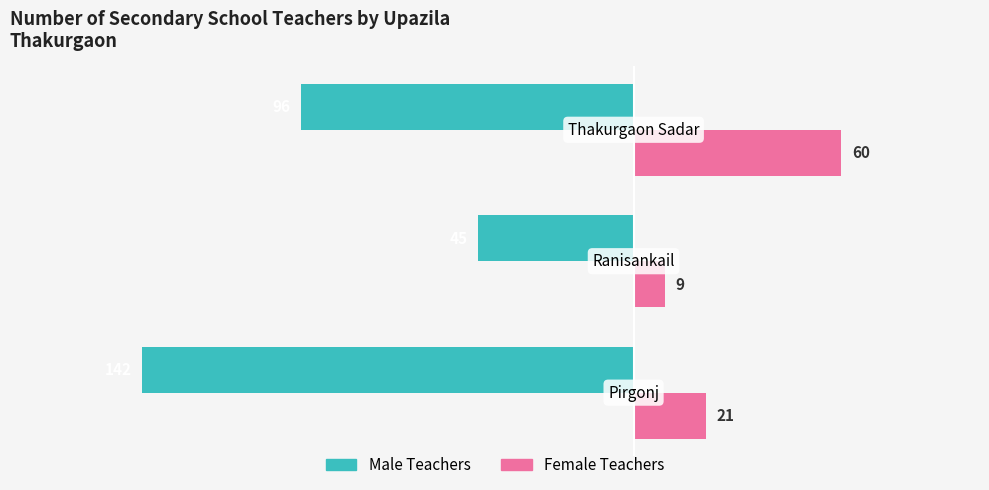

What is the difference between the maximum and second lowest values in the Male Teachers series?

51